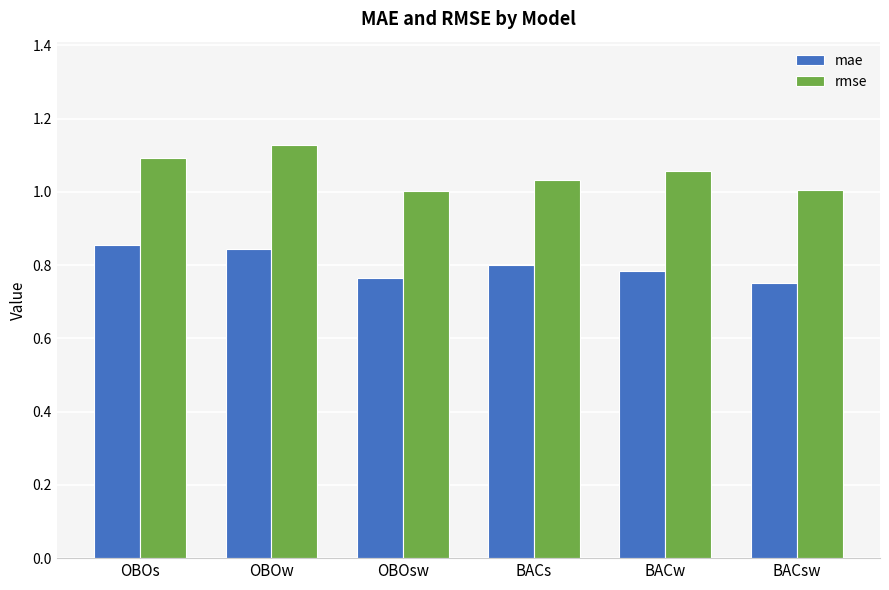

How many series are shown in this chart?

2